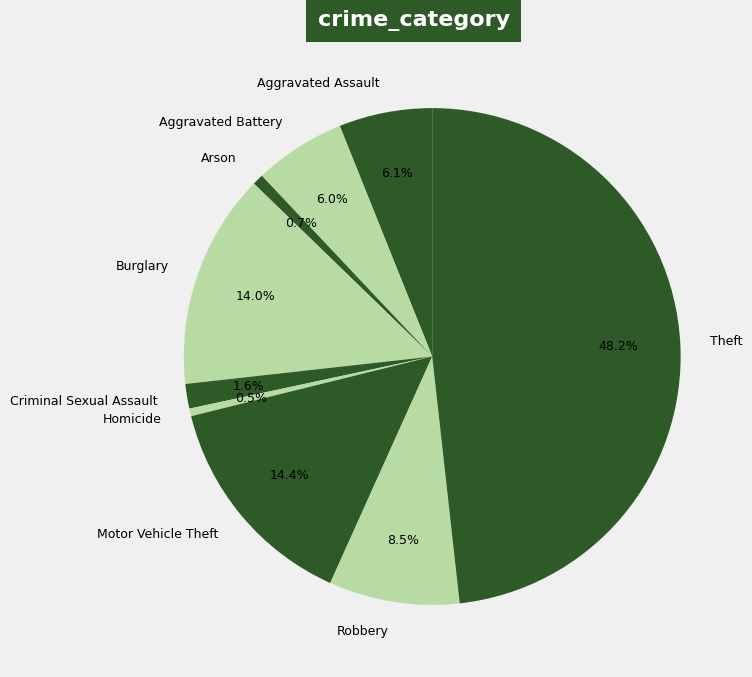

Which category has the biggest portion of the pie?

Theft